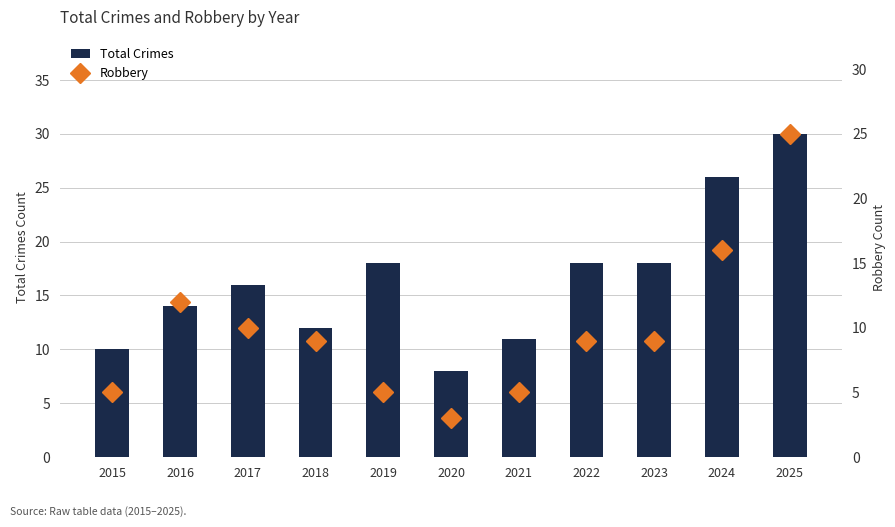

At which category is the sum across all series the highest?

2025